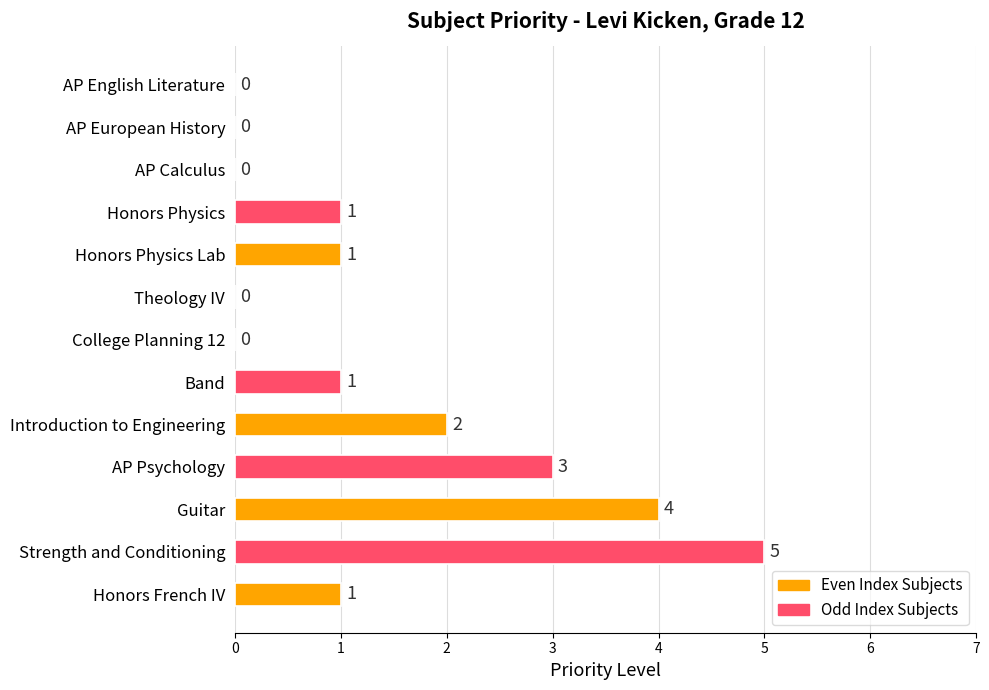

Reading top to bottom, extract all data points from this chart.

AP English Literature=0	AP European History=0	AP Calculus=0	Honors Physics=1	Honors Physics Lab=1	Theology IV=0	College Planning 12=0	Band=1	Introduction to Engineering=2	AP Psychology=3	Guitar=4	Strength and Conditioning=5	Honors French IV=1